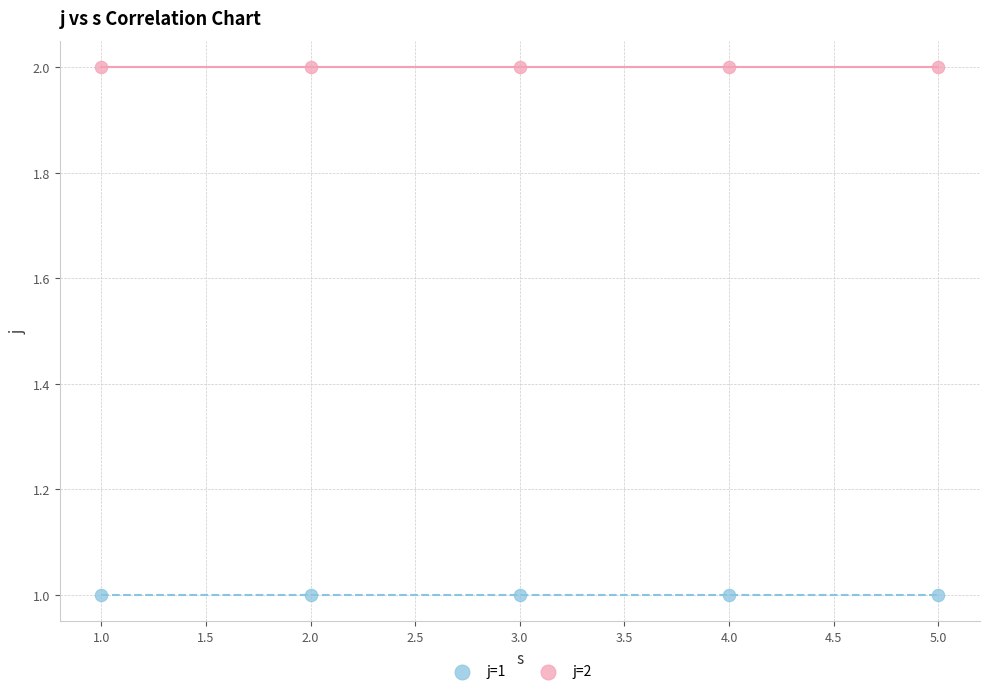

Which series contains the lowest Y value?

j=1